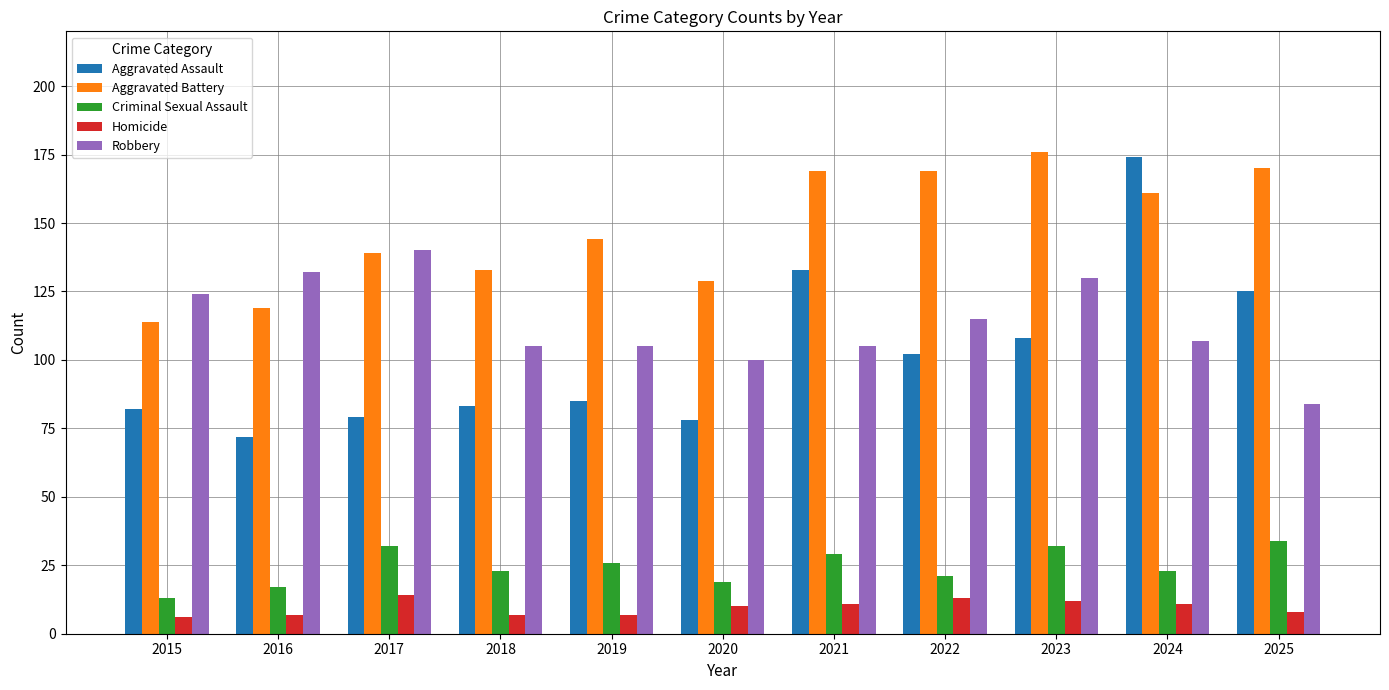

The Aggravated Assault series shows 174 at 2024. True or false?

True